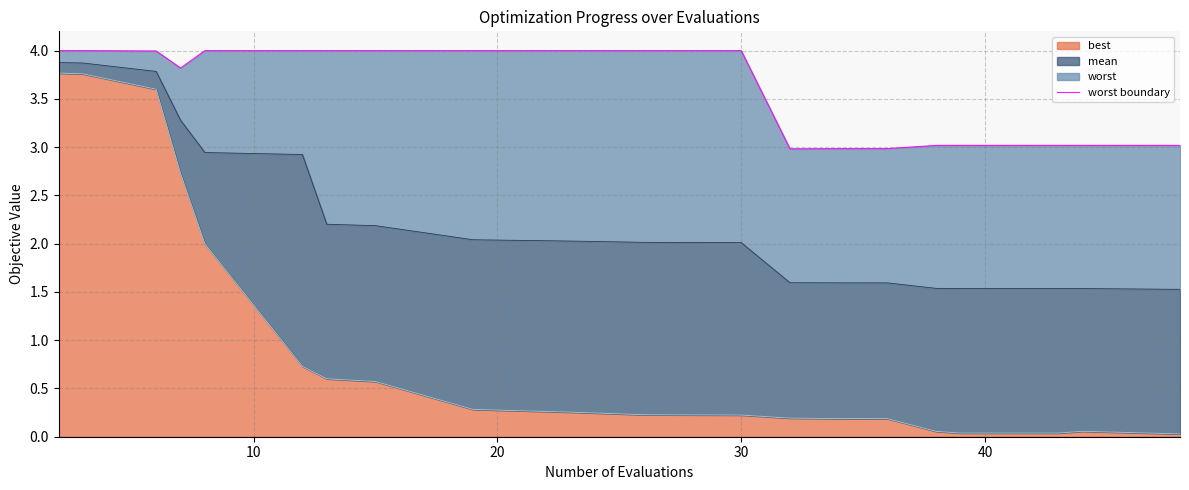

Does the chart display data point markers on the line(s)?

No